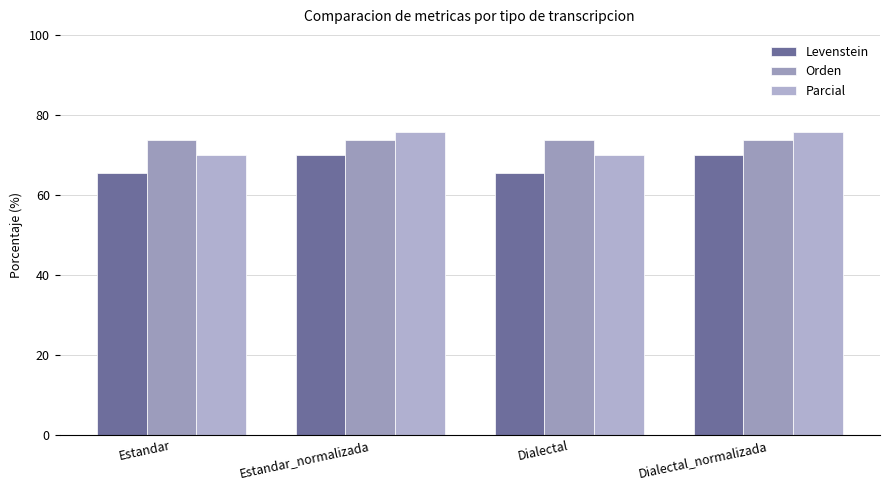

What is the difference between the maximum and minimum values in the Parcial series?

5.7